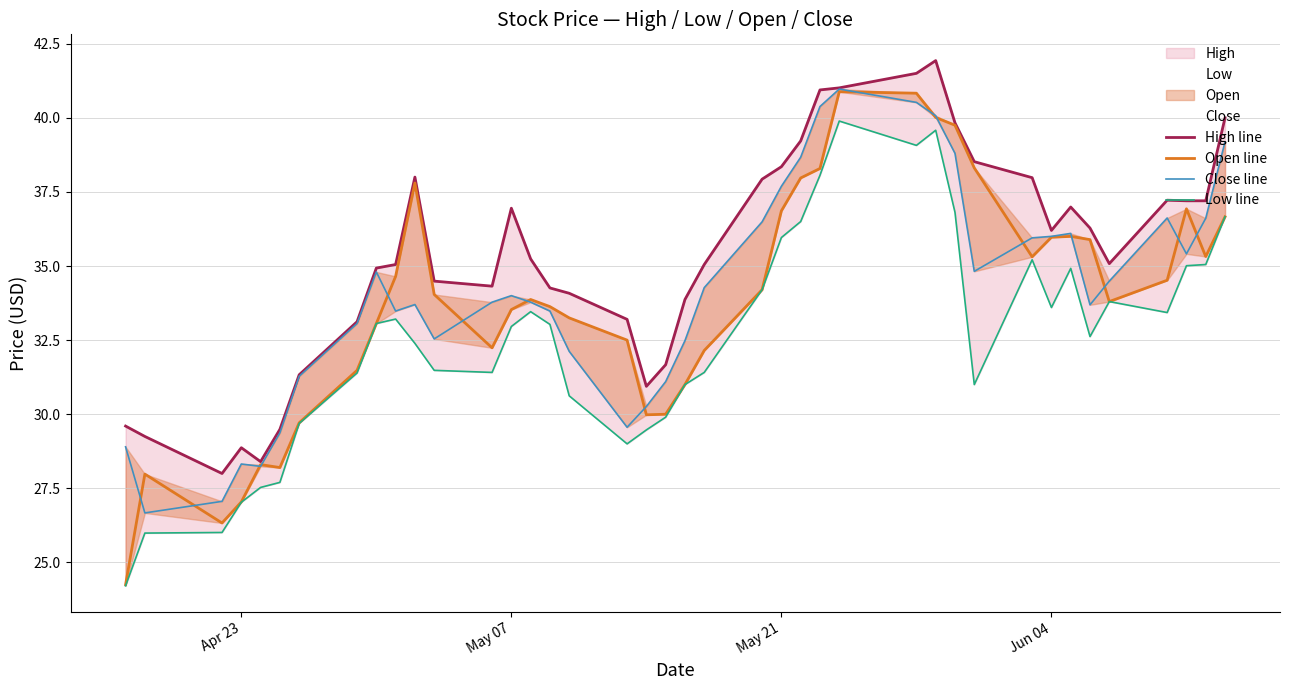

What is the difference between the maximum and minimum values in the Close line series?

14.3